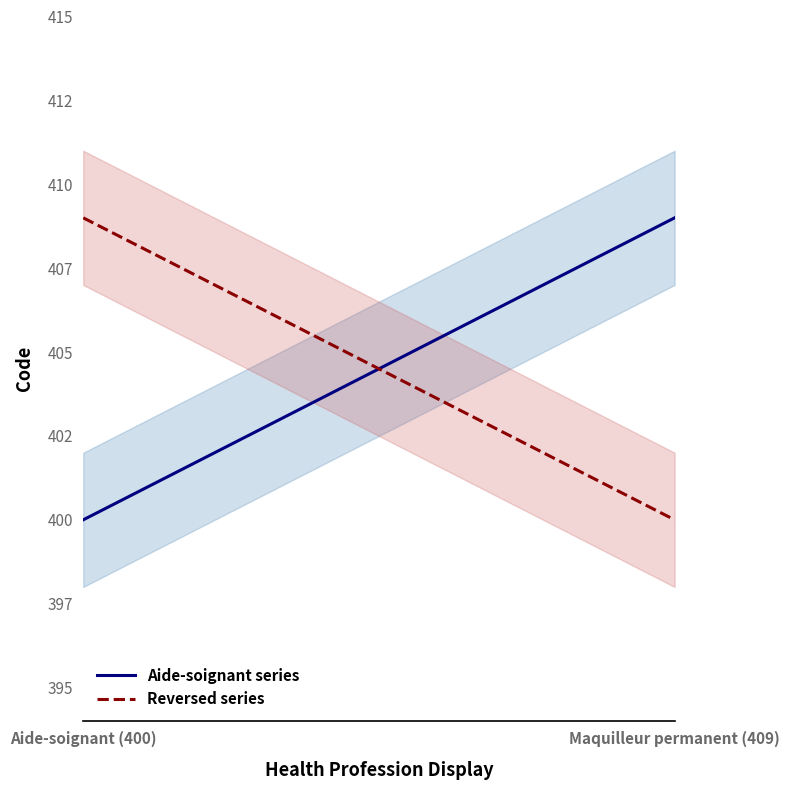

What is the average value of the Aide-soignant series series?

404